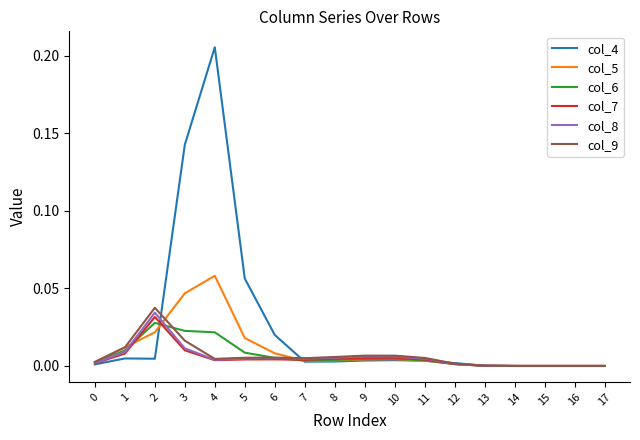

Which series has the widest spread of values?

col_4